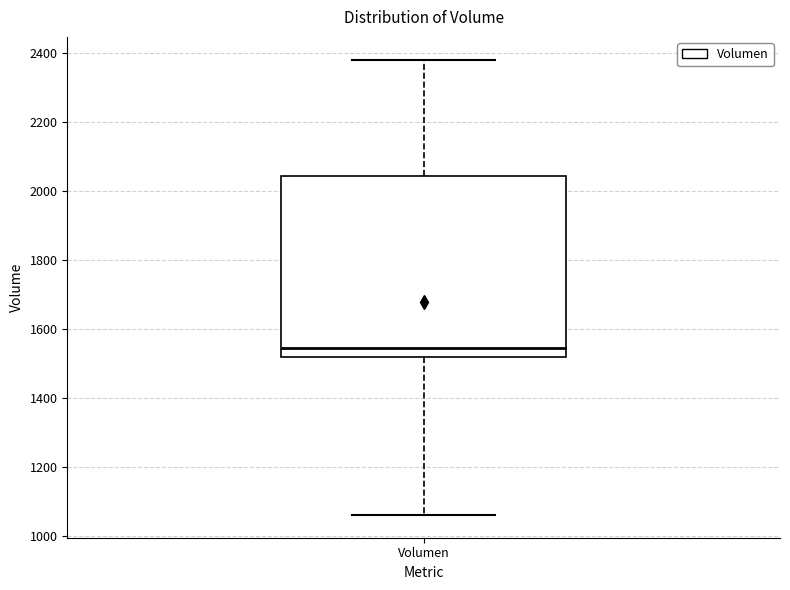

Where does the median line of the box for Volumen sit on the y-axis? The values are not printed on the chart, so give them approximately, as read against the axis.

1540